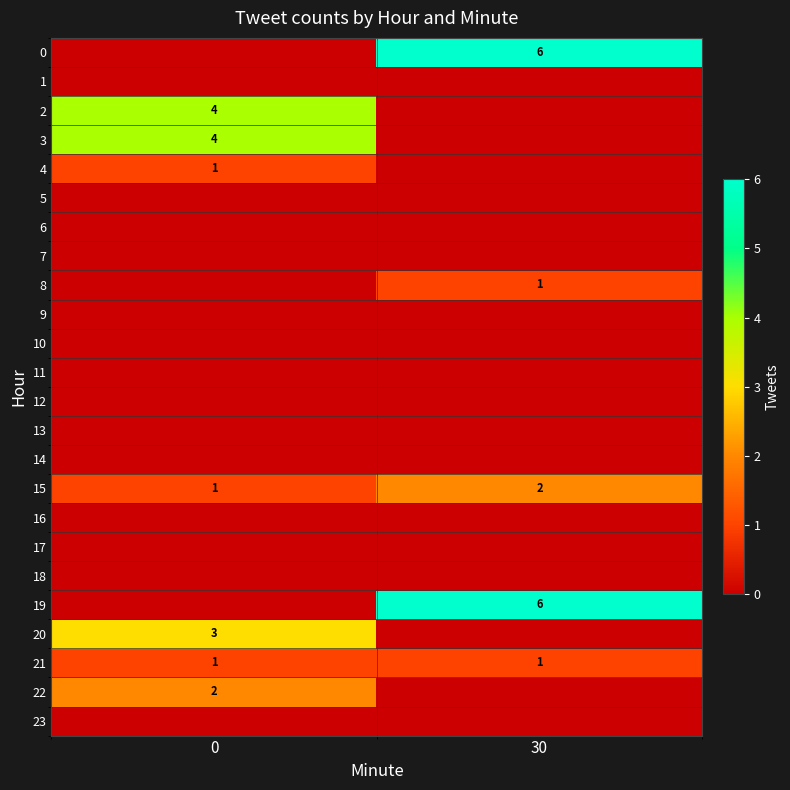

True or false: 3 has a value of 4 at 0.

True